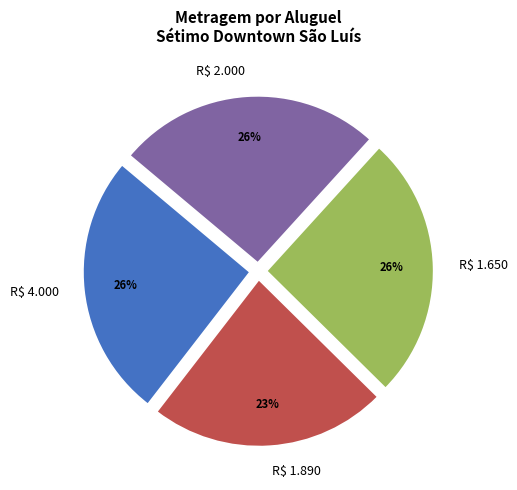

How many slices are in this pie chart?

4